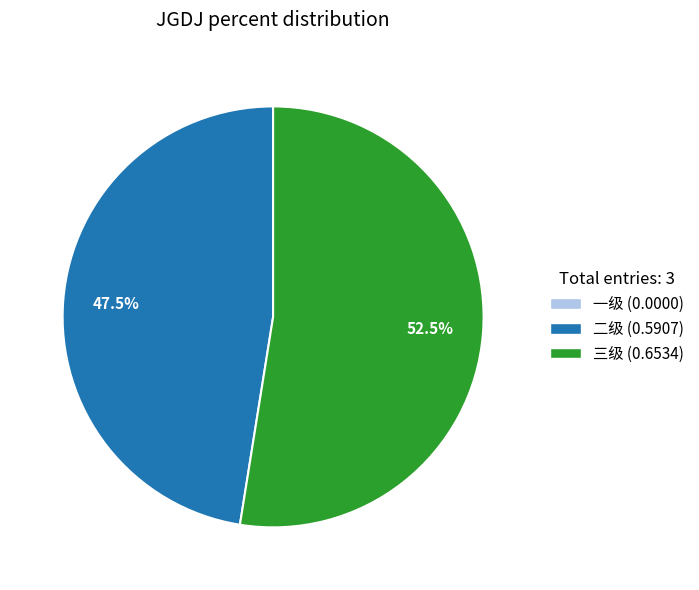

Is there a majority slice in this chart?

Yes